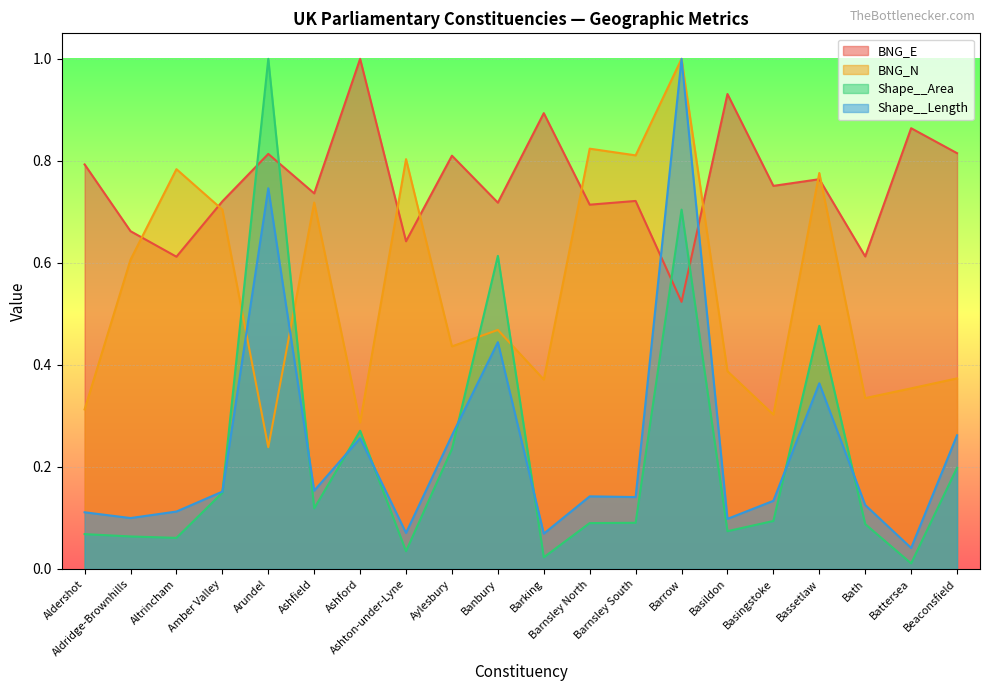

List the labels in order of BNG_E value, smallest first.

Barrow, Altrincham, Bath, Ashton-under-Lyne, Aldridge-Brownhills, Barnsley North, Banbury, Amber Valley, Barnsley South, Ashfield, Basingstoke, Bassetlaw, Aldershot, Aylesbury, Arundel, Beaconsfield, Battersea, Barking, Basildon, Ashford